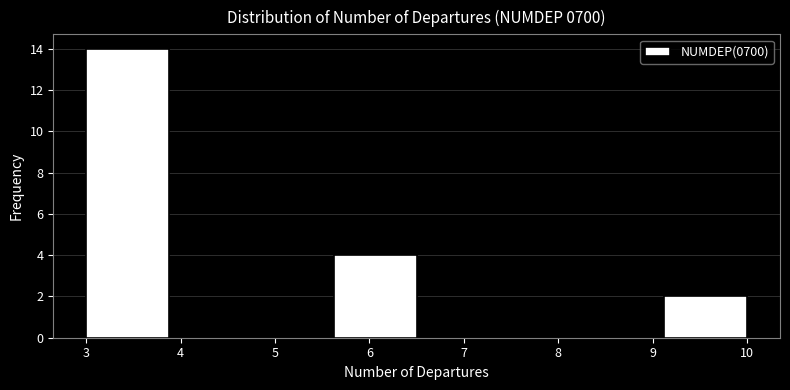

Which range on the x-axis has the tallest bar?

3.0 to 3.9